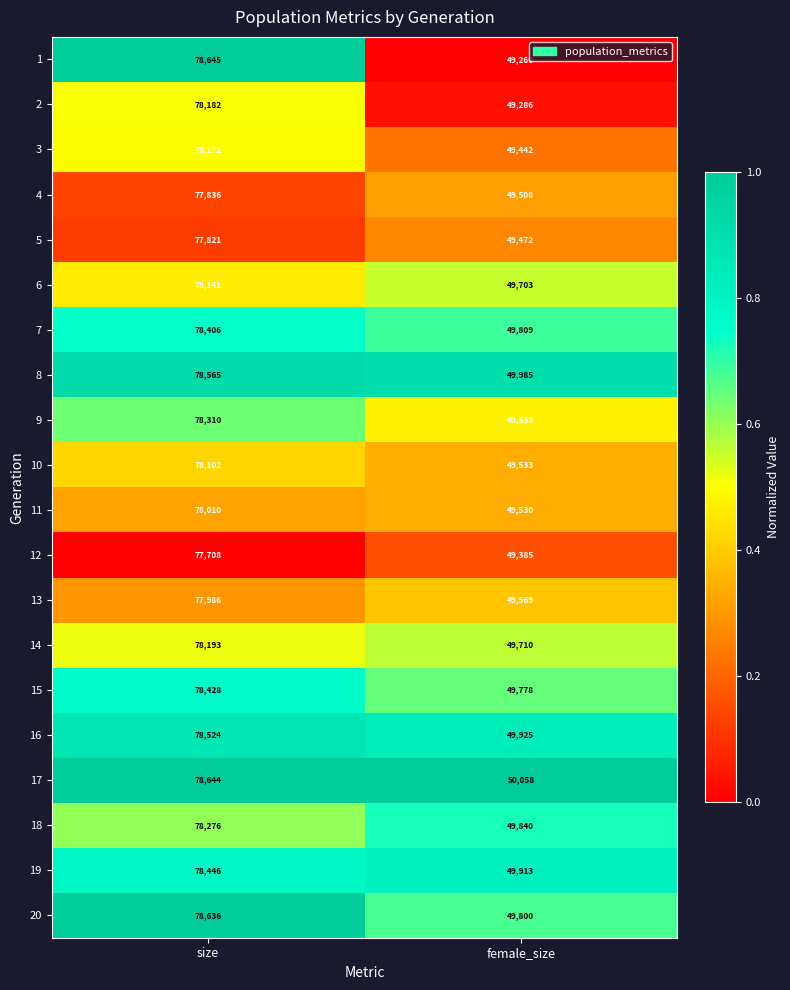

At size, list the series in order from smallest to largest.

12, 5, 4, 13, 11, 10, 6, 3, 2, 14, 18, 9, 7, 15, 19, 16, 8, 20, 17, 1